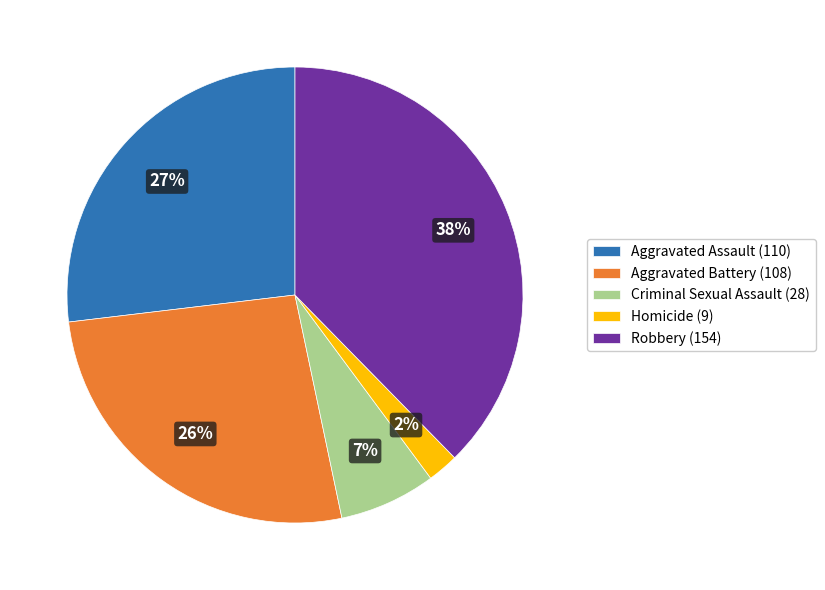

What is the smallest slice in the pie chart?

Homicide